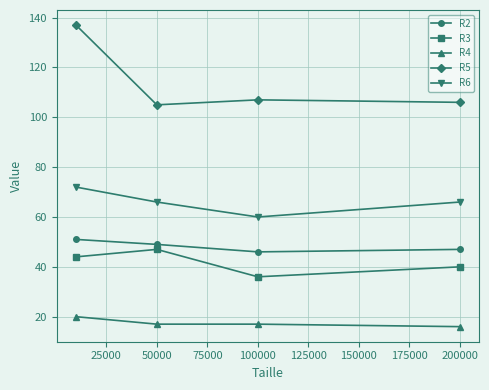

Does the chart display data point markers on the line(s)?

Yes